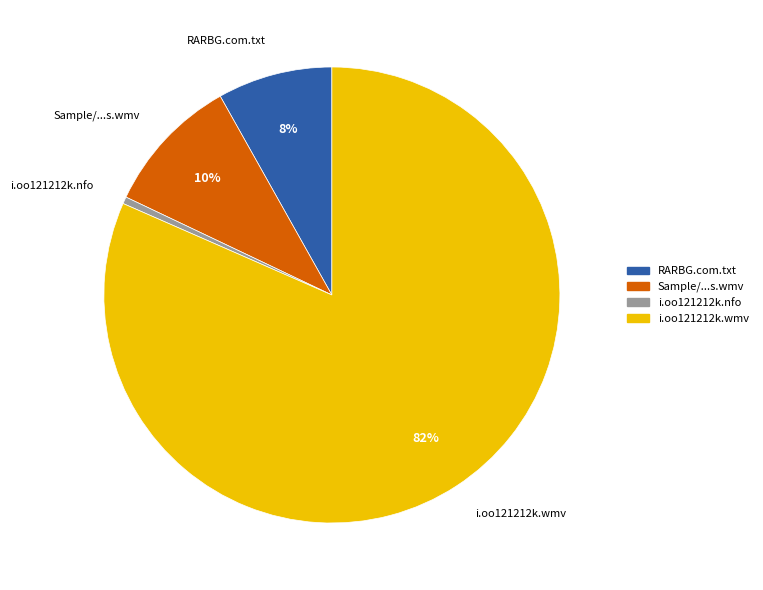

Does any single category account for the majority?

Yes